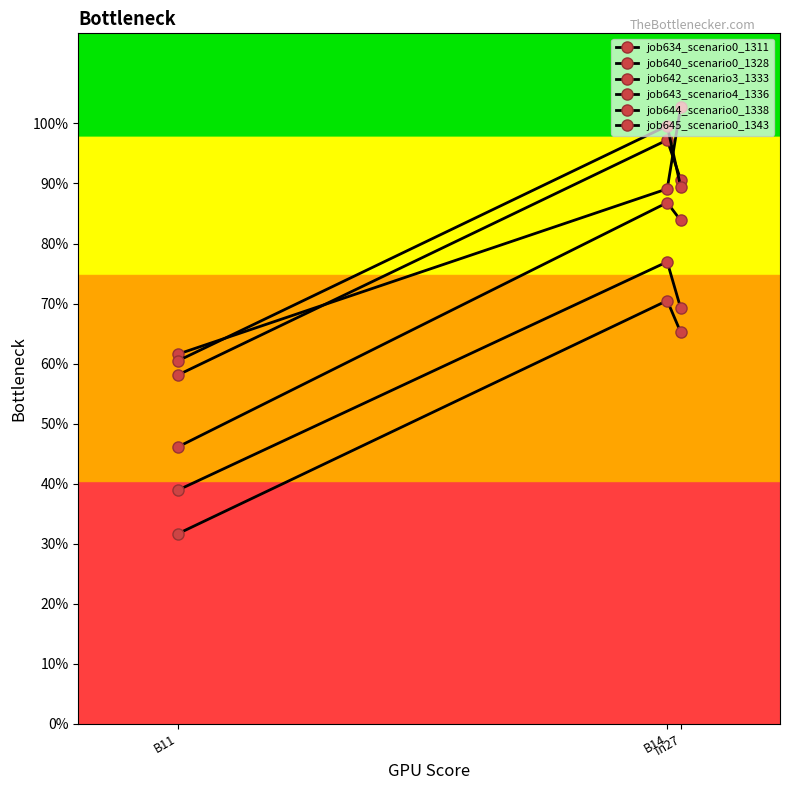

What is the total value across all series at B11?

3.0